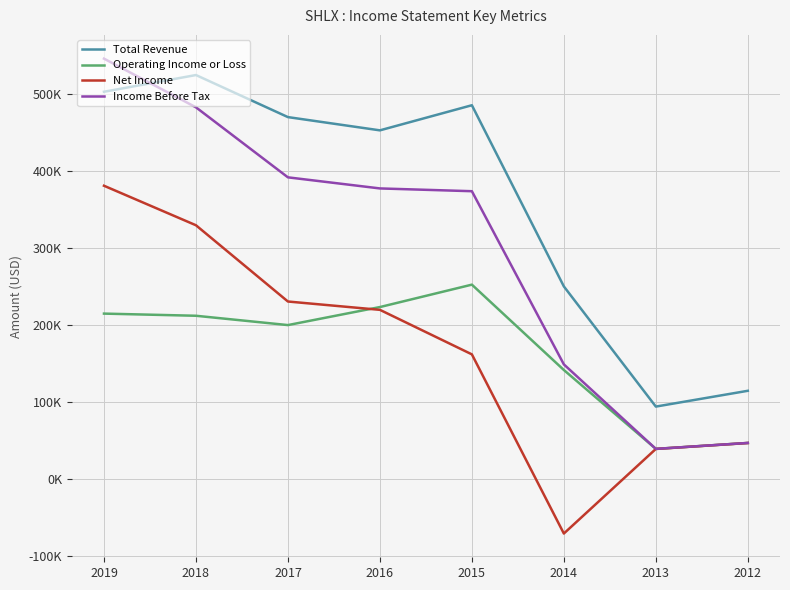

At which category is the sum across all series the highest?

2019